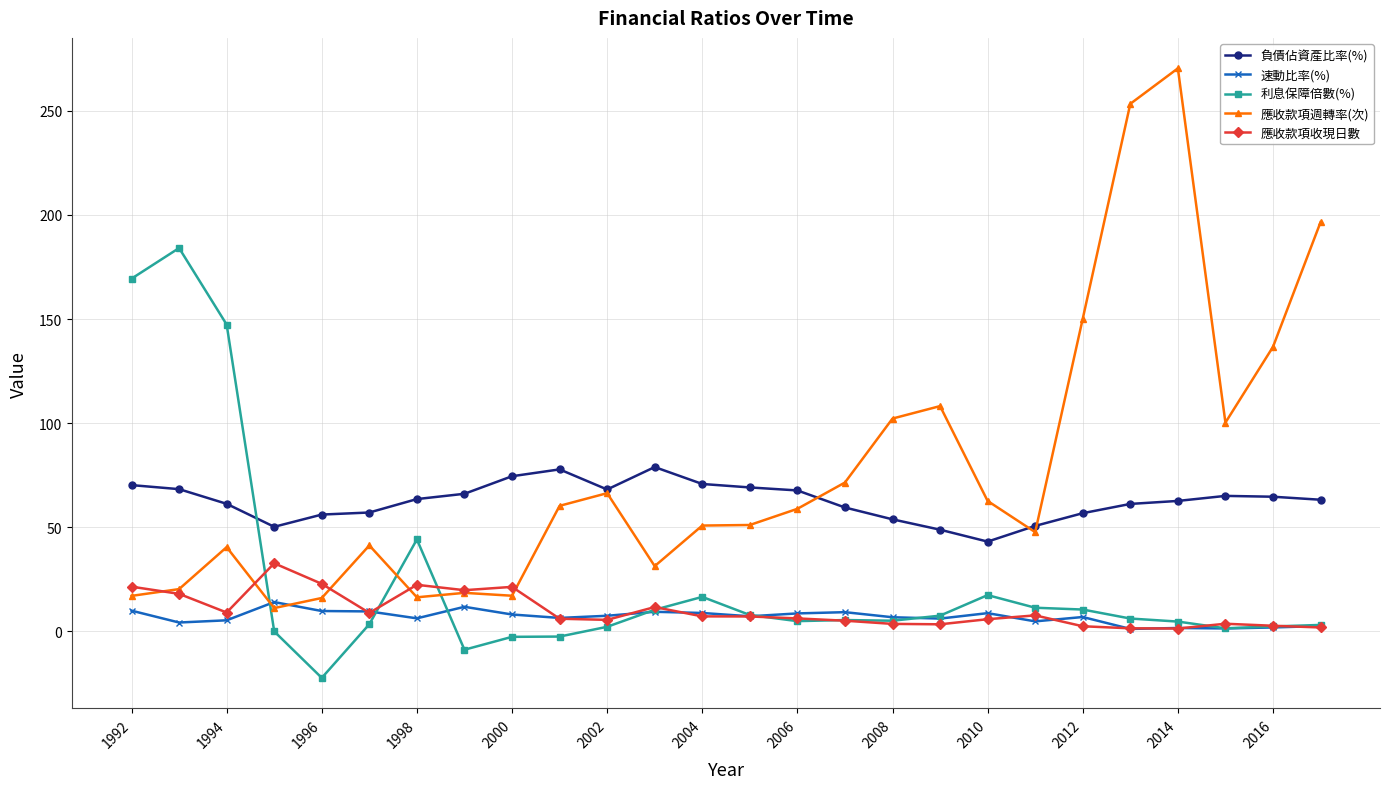

What is the smallest value displayed?

-22.4